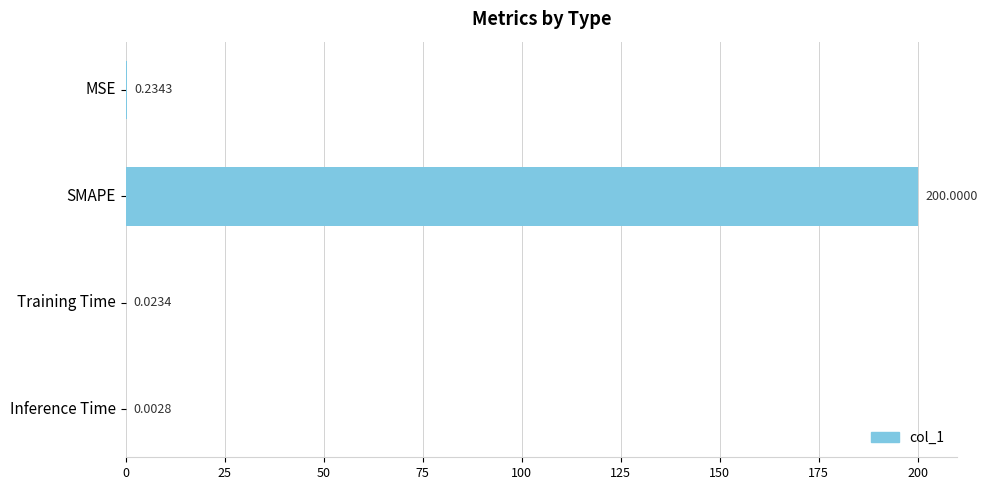

What is the sum of all values?

200.3